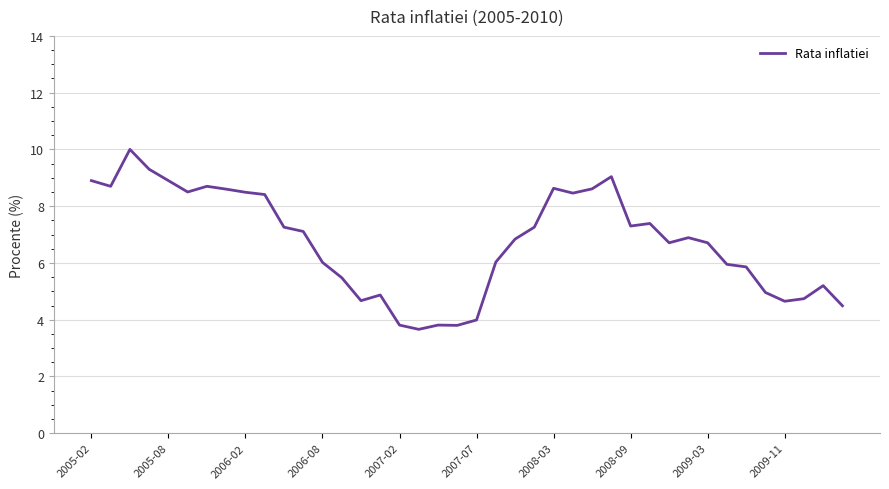

What is the maximum value shown in the chart?

10.0